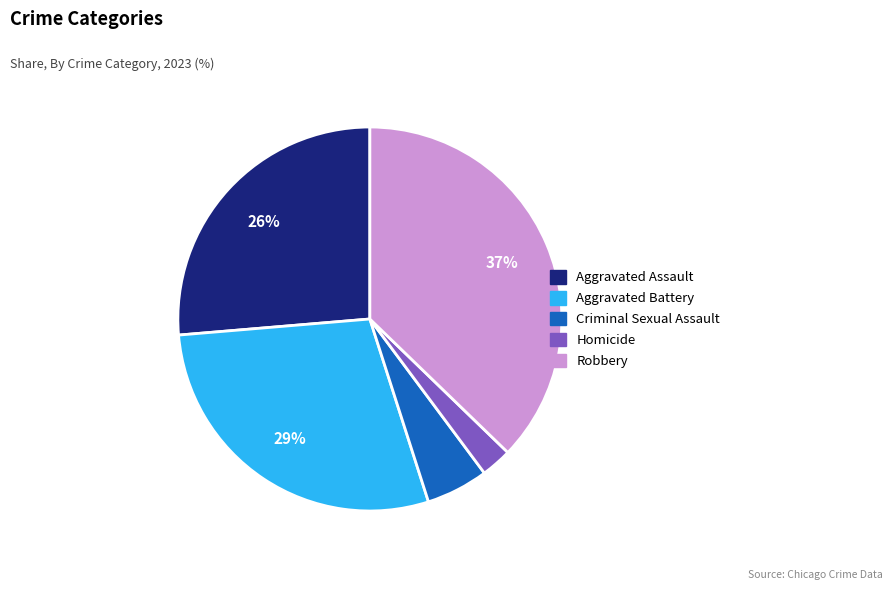

To the nearest percent, what is the average slice percentage?

20%